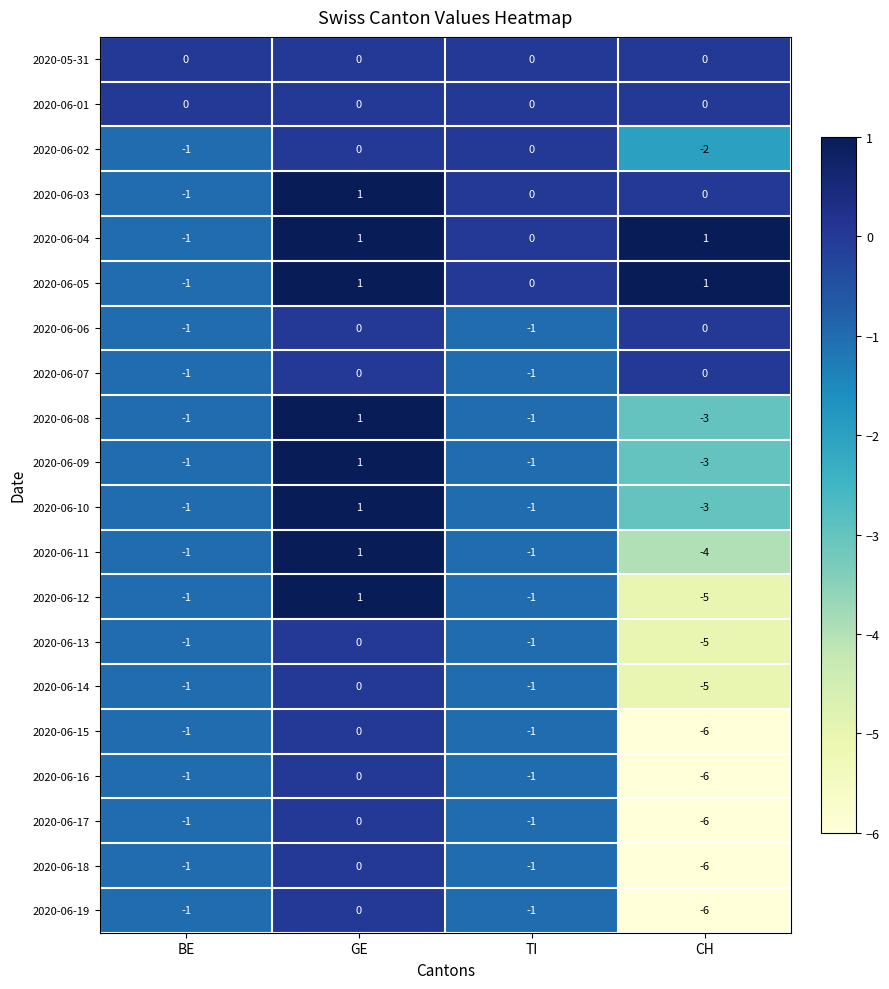

What is the sum of the 2020-06-19 values at TI and CH?

-7